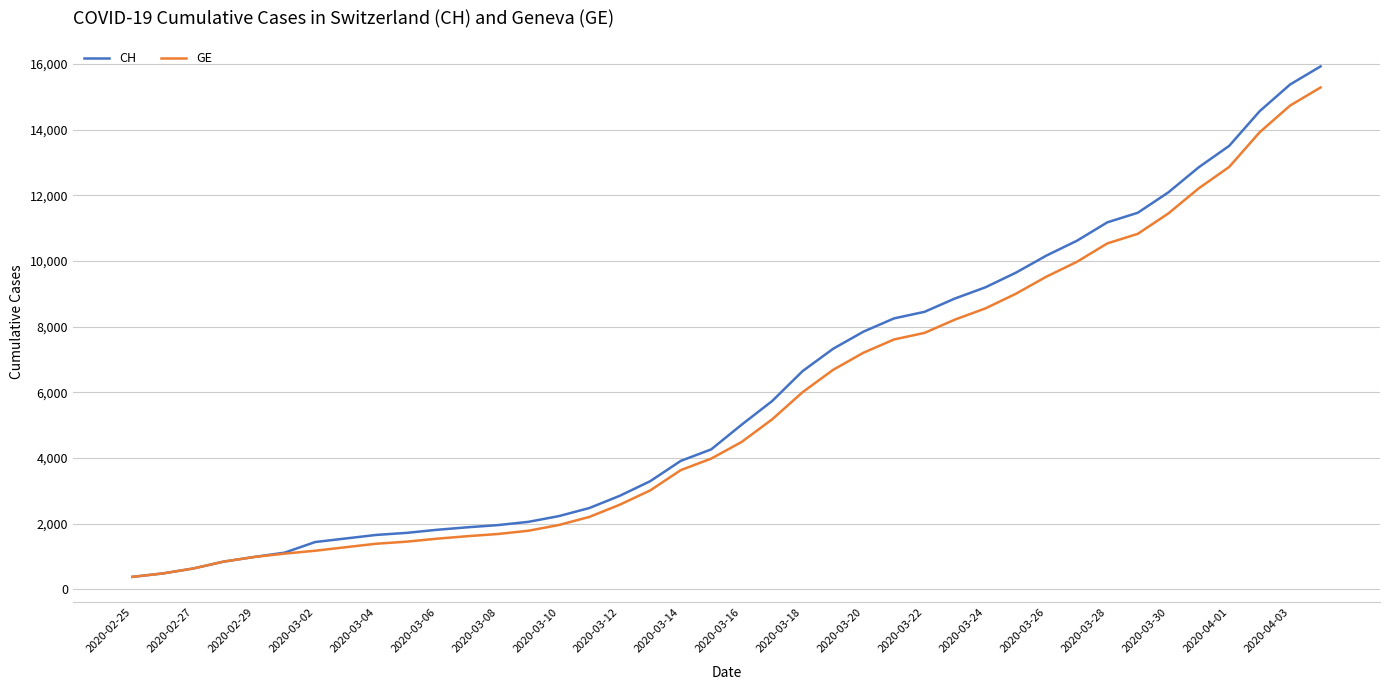

What is the difference between the maximum and second lowest values in the CH series?

15447